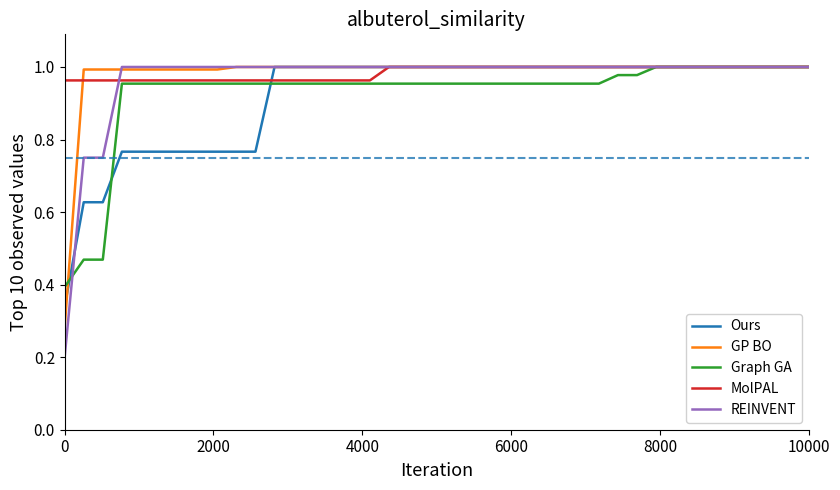

Which series has the largest range (max minus min)?

REINVENT